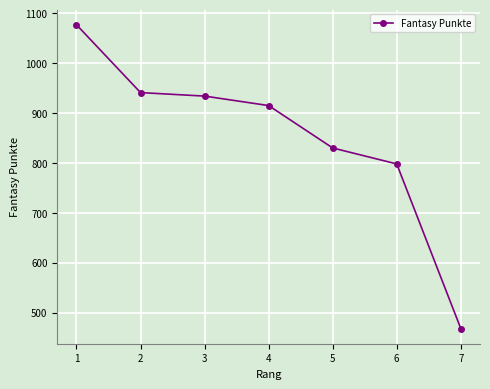

List the labels in order of value, smallest first.

7, 6, 5, 4, 3, 2, 1